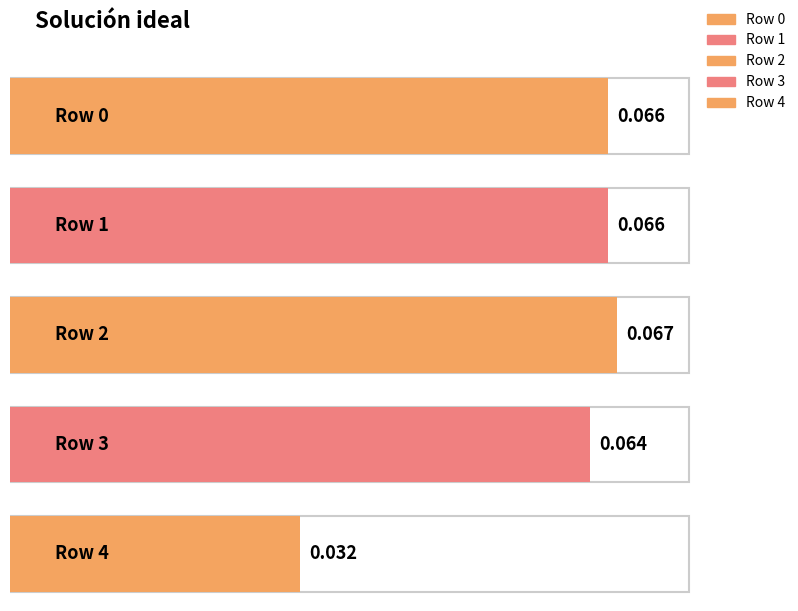

Is it true that the value at 1 is 0.0?

False